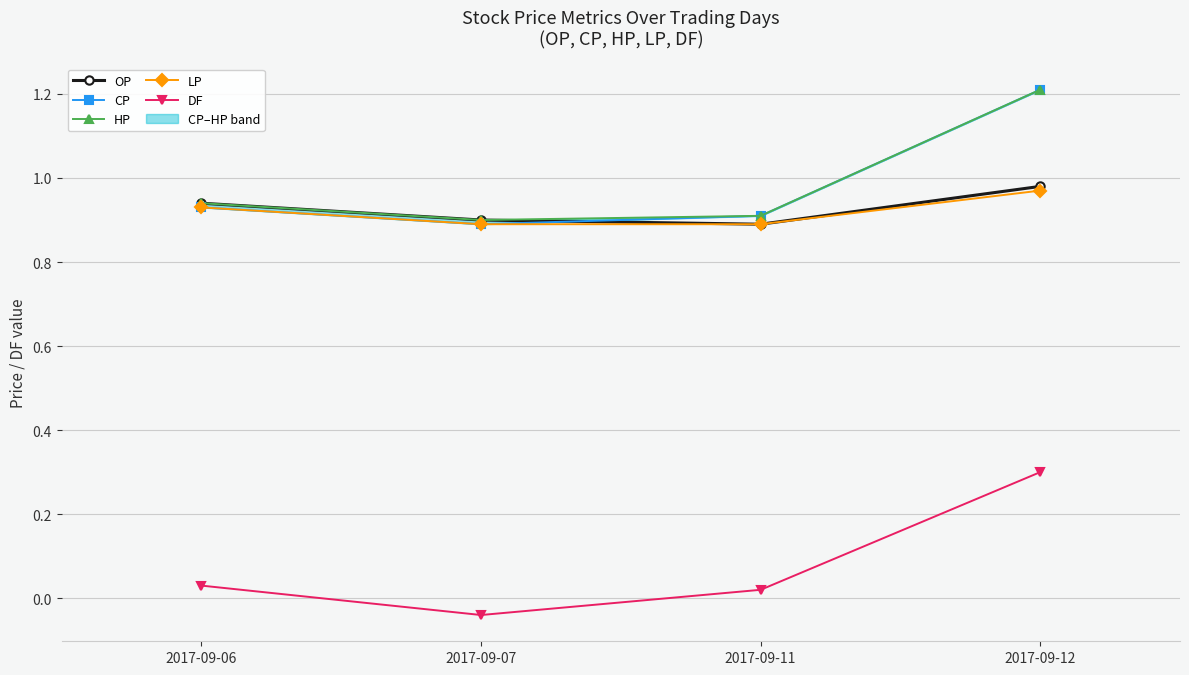

At which category is the sum across all series the highest?

2017-09-12